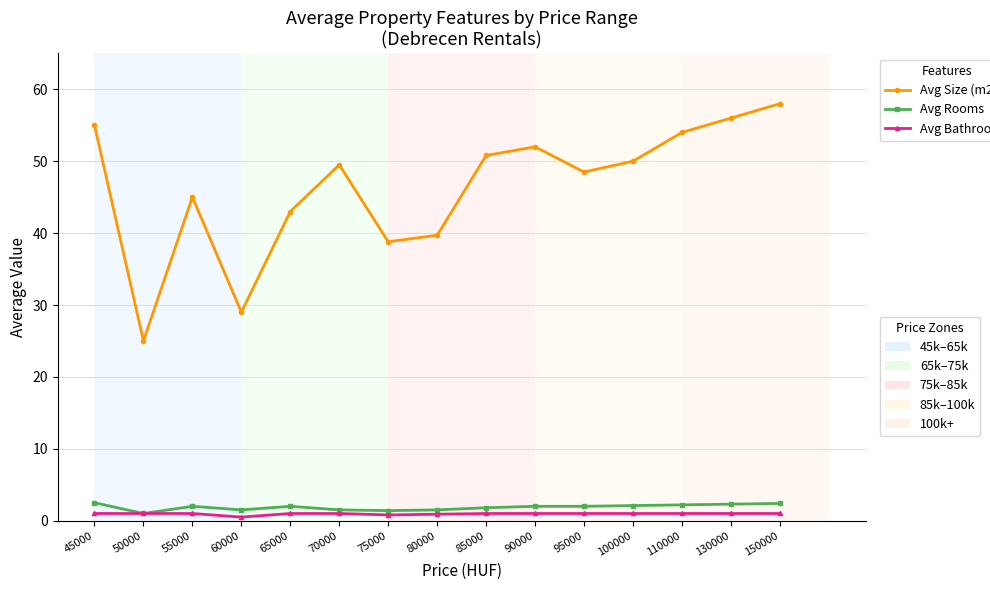

What is the maximum value shown in the chart?

58.0